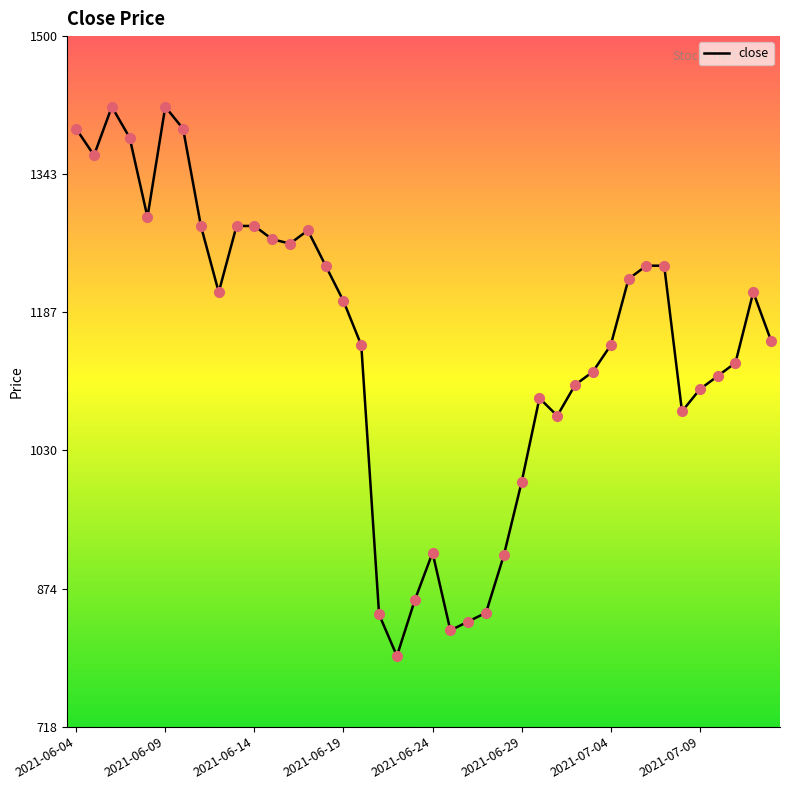

What is the smallest value displayed?

798